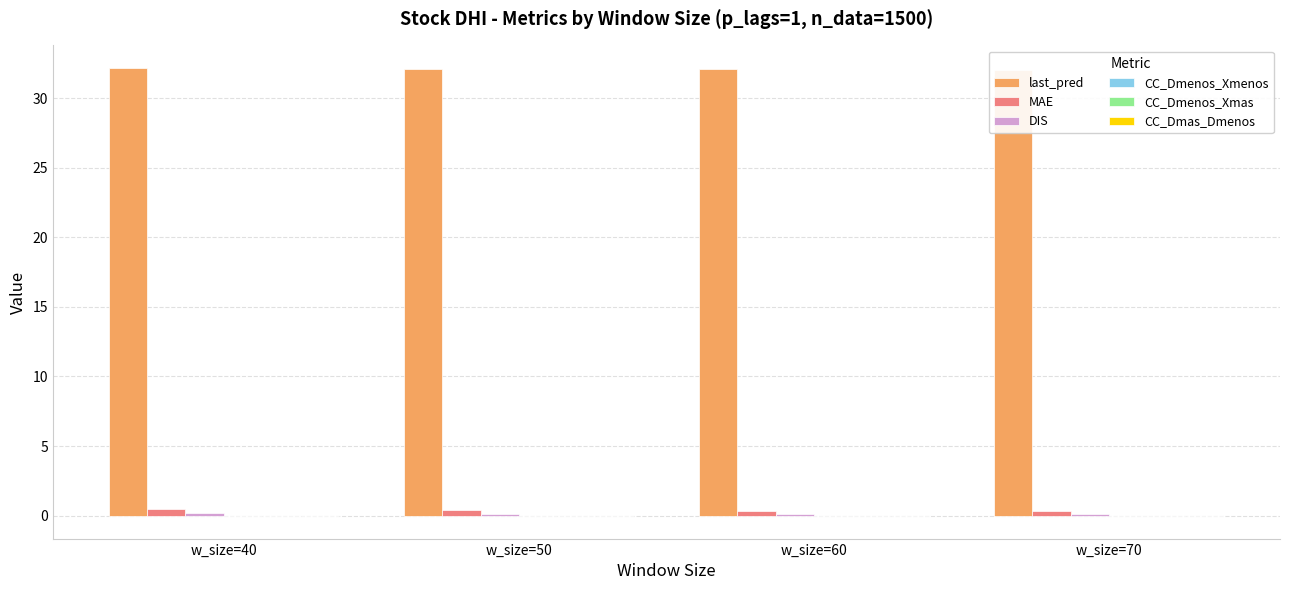

Does the chart contain stacked bars?

No